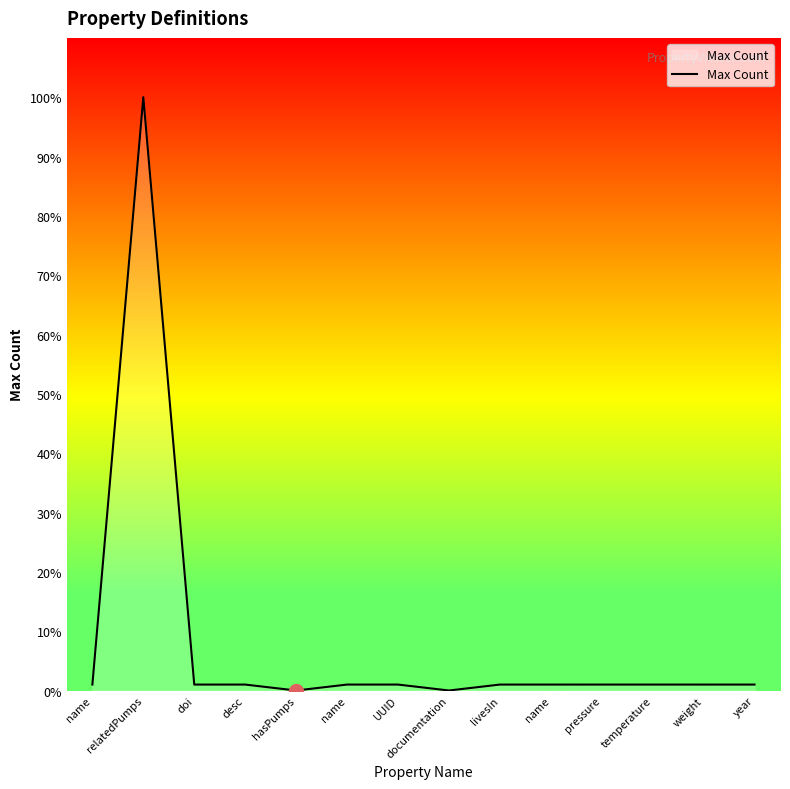

Which label corresponds to the smallest value in the chart?

hasPumps